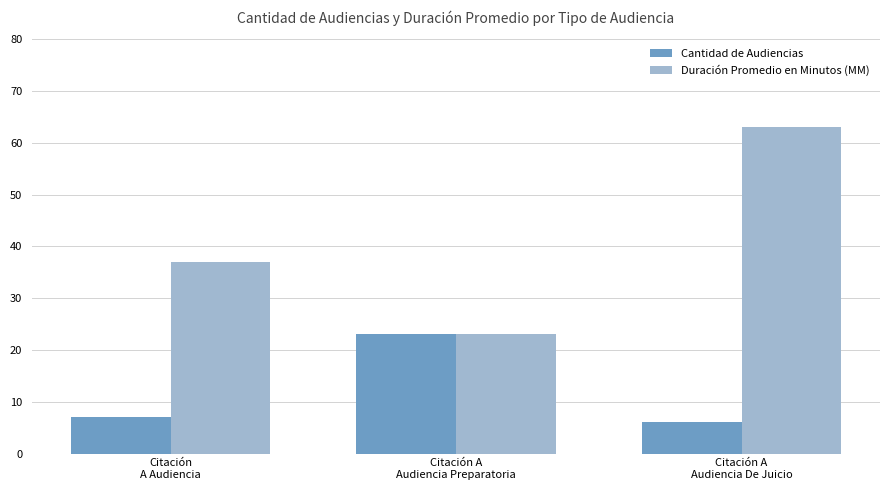

How many Duración Promedio en Minutos (MM) values are between 23 and 63?

3